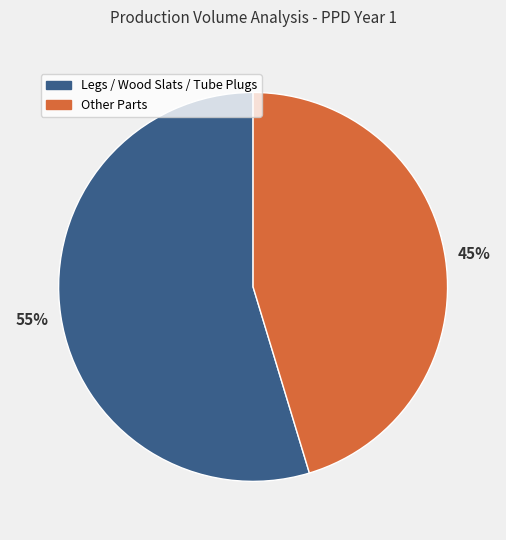

What percentage is the Other Parts slice, to the nearest percent?

45%